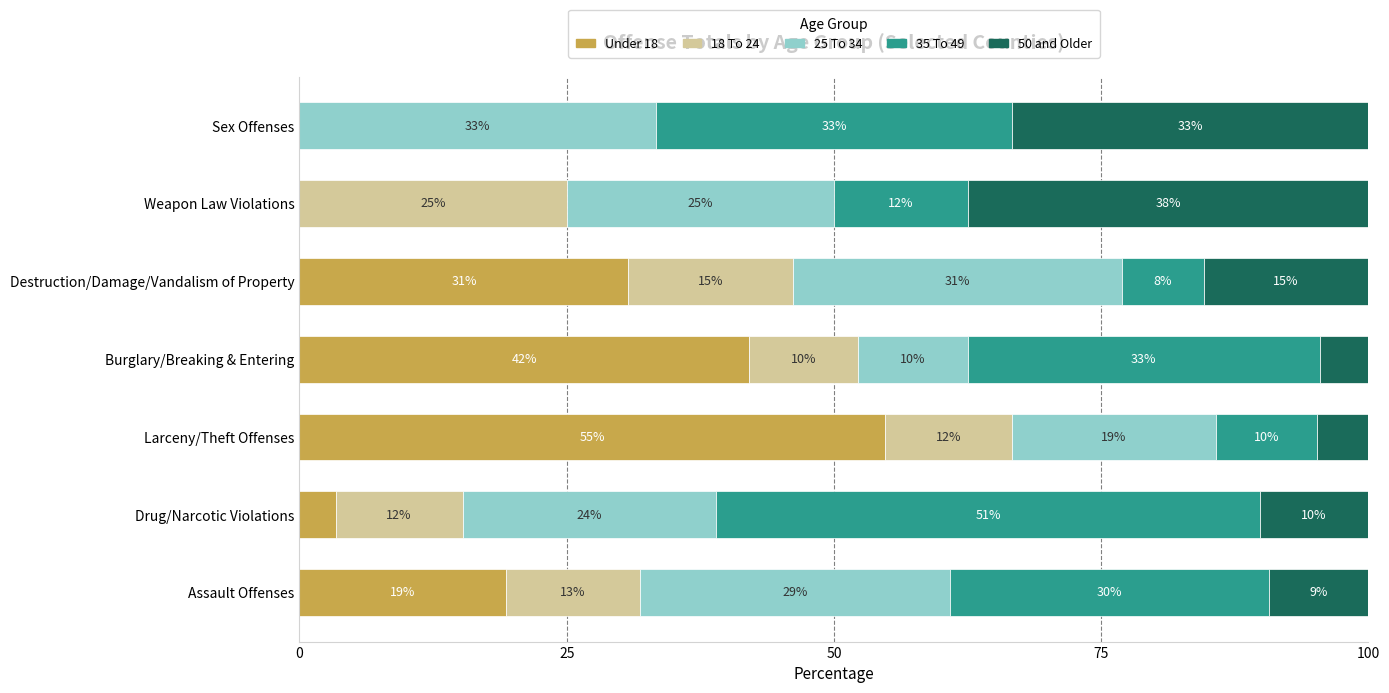

What are all the series names shown in the legend?

Under 18, 18 To 24, 25 To 34, 35 To 49, 50 and Older